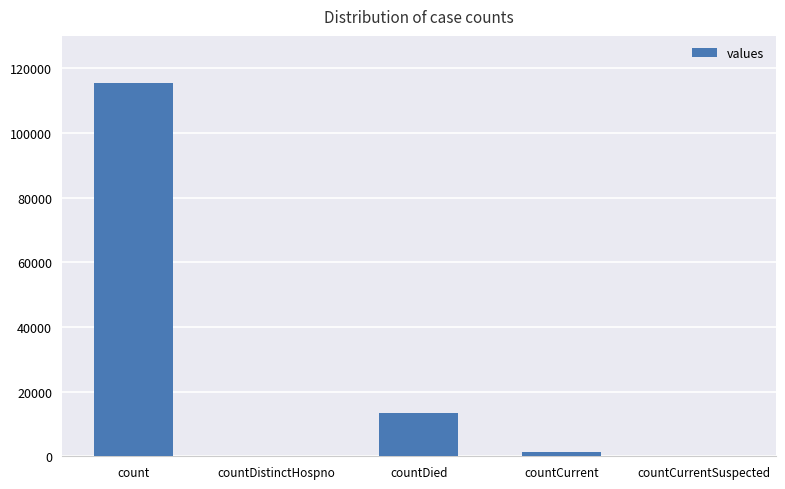

Is it true that the value at countDied is 2766?

False